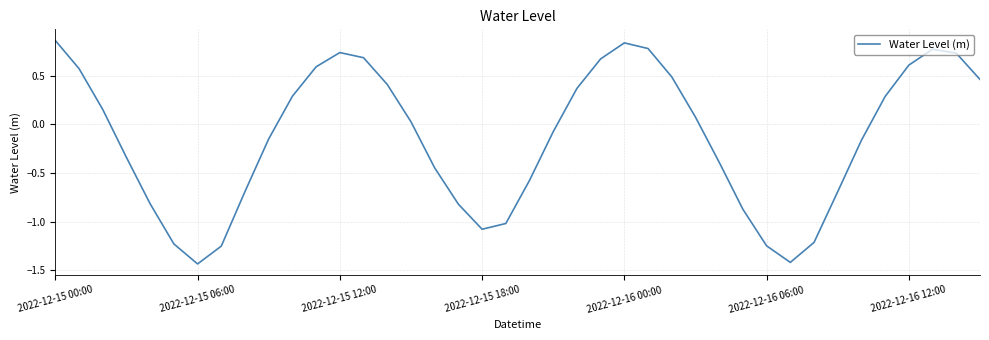

What is the difference between the maximum and minimum values?

2.3